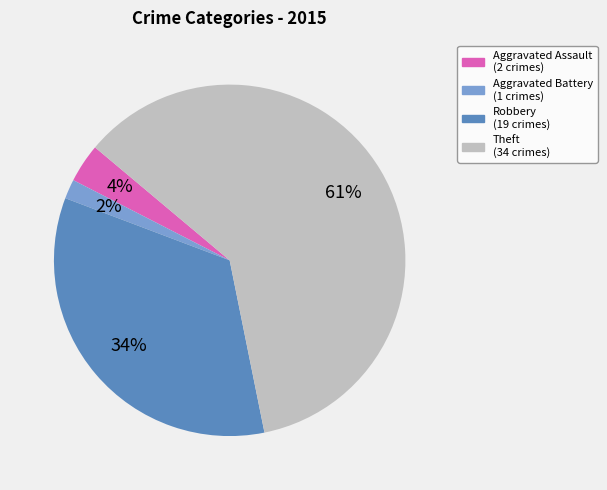

Does any single category account for the majority?

Yes